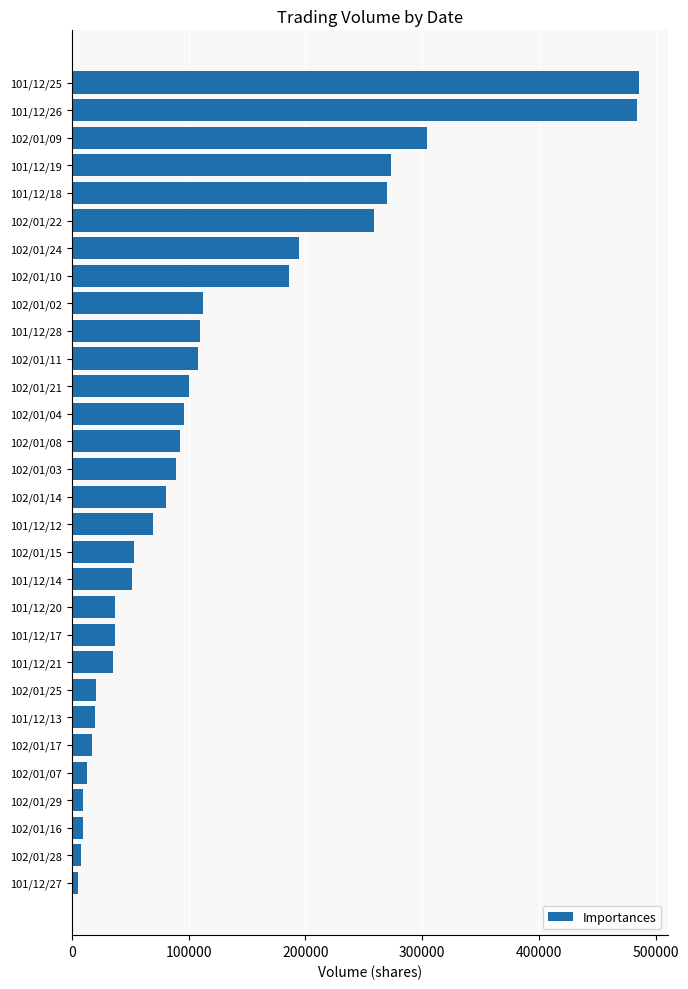

Are the bars horizontal?

Yes